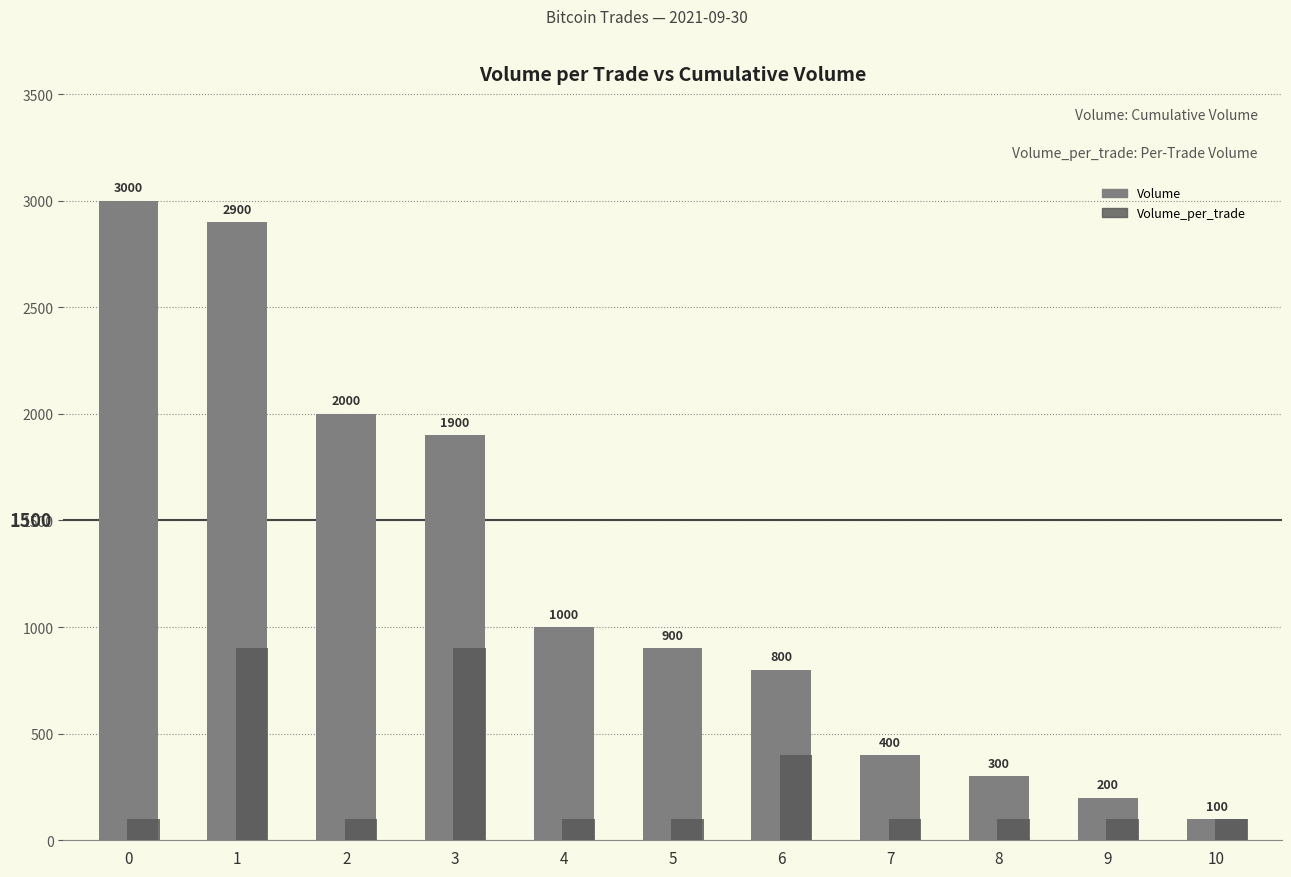

Rank the series by their average value, from highest to lowest.

Volume, Volume_per_trade